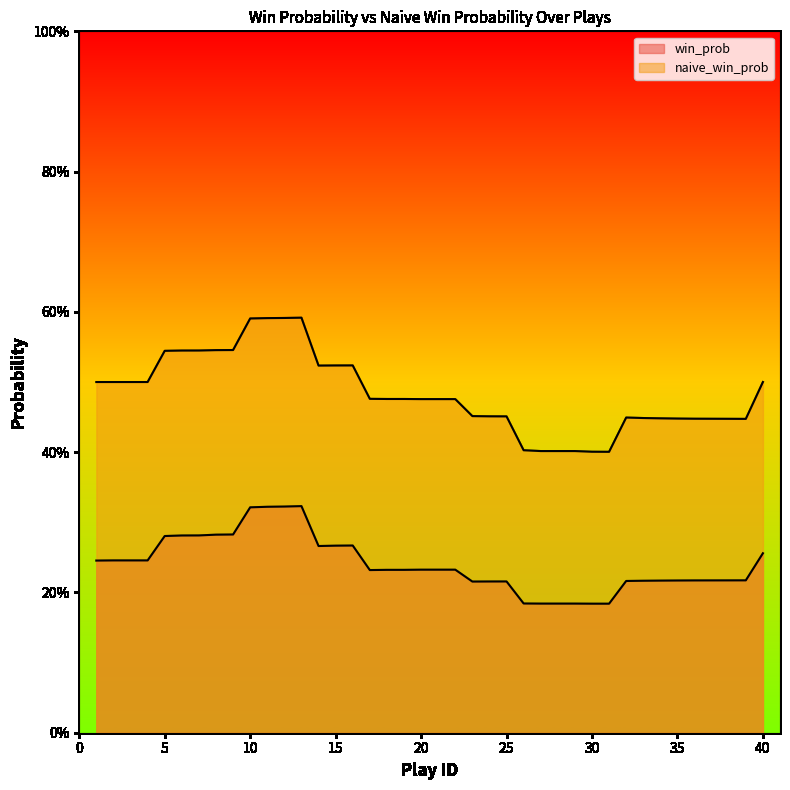

Reading left to right, transcribe all the data shown in this chart.

win_prob: 0.2	0.2	0.2	0.2	0.3	0.3	0.3	0.3	0.3	0.3	0.3	0.3	0.3	0.3	0.3	0.3	0.2	0.2	0.2	0.2	0.2	0.2	0.2	0.2	0.2	0.2	0.2	0.2	0.2	0.2	0.2	0.2	0.2	0.2	0.2	0.2	0.2	0.2	0.2	0.3
naive_win_prob: 0.5	0.5	0.5	0.5	0.5	0.5	0.5	0.5	0.5	0.6	0.6	0.6	0.6	0.5	0.5	0.5	0.5	0.5	0.5	0.5	0.5	0.5	0.5	0.5	0.5	0.4	0.4	0.4	0.4	0.4	0.4	0.4	0.4	0.4	0.4	0.4	0.4	0.4	0.4	0.5